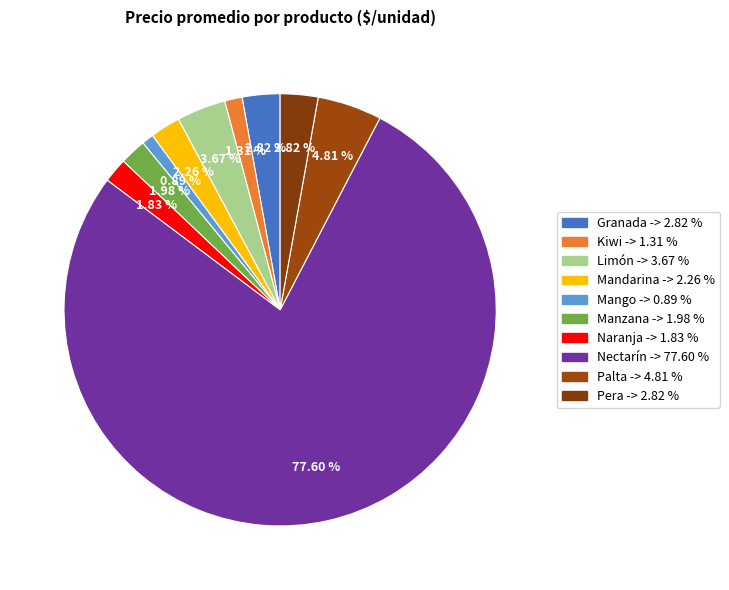

What is the largest slice in the pie chart?

Nectarín